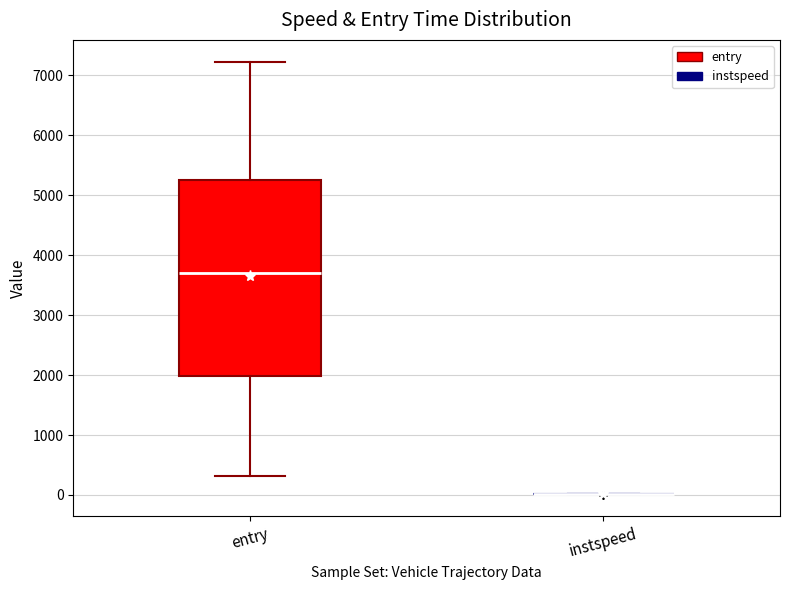

Comparing the boxes themselves (not the whiskers), which one is the tallest?

entry